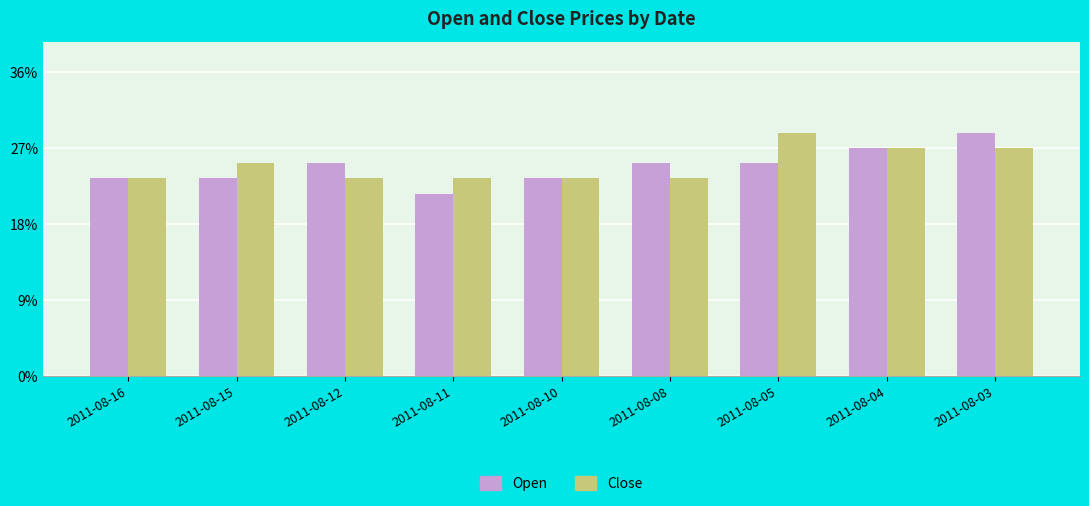

The Open series shows 0.2 at 2011-08-04. True or false?

False